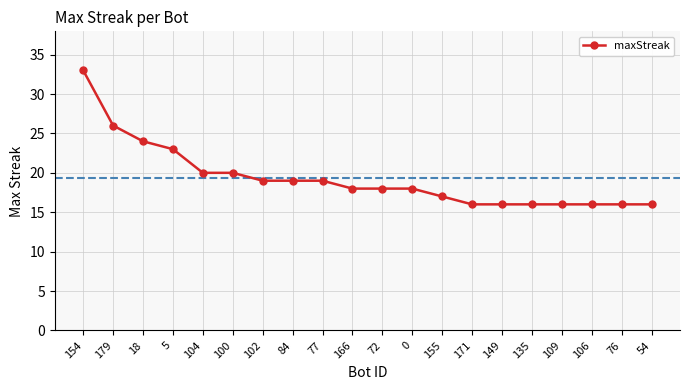

What is the change in value from 154 to 18?

-9